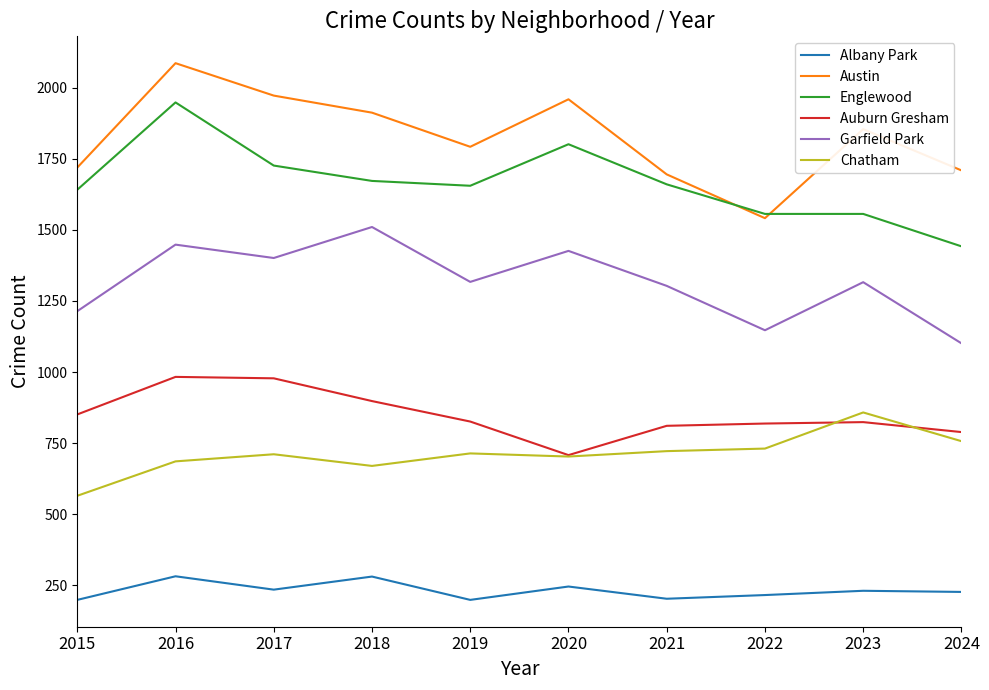

Which series has the largest range (max minus min)?

Austin